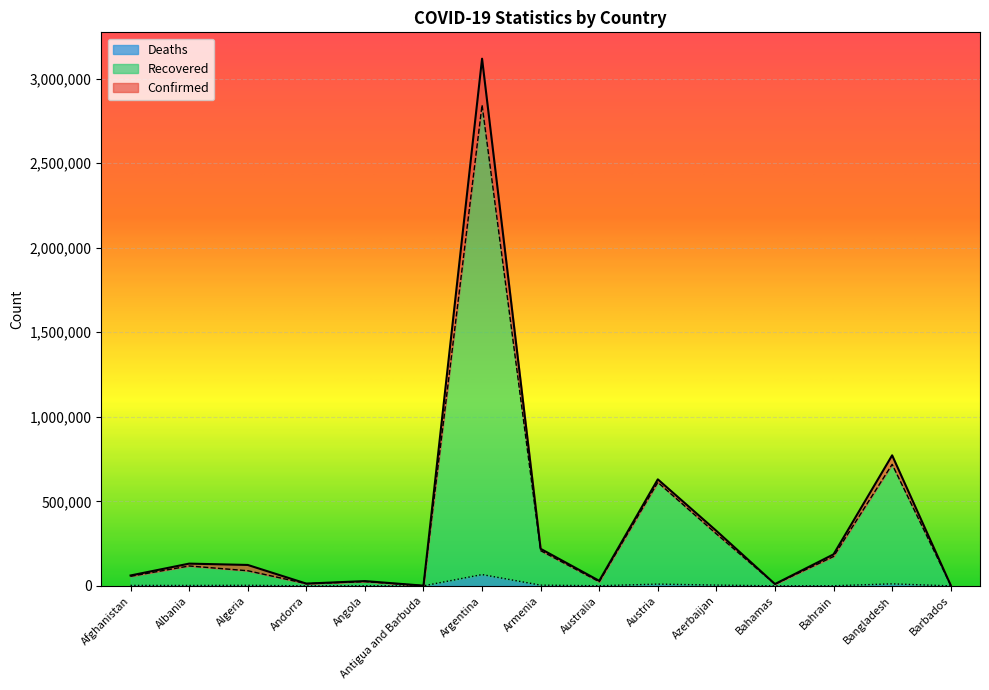

What is the approximate value of Deaths at Austria, to the nearest 100?

10400